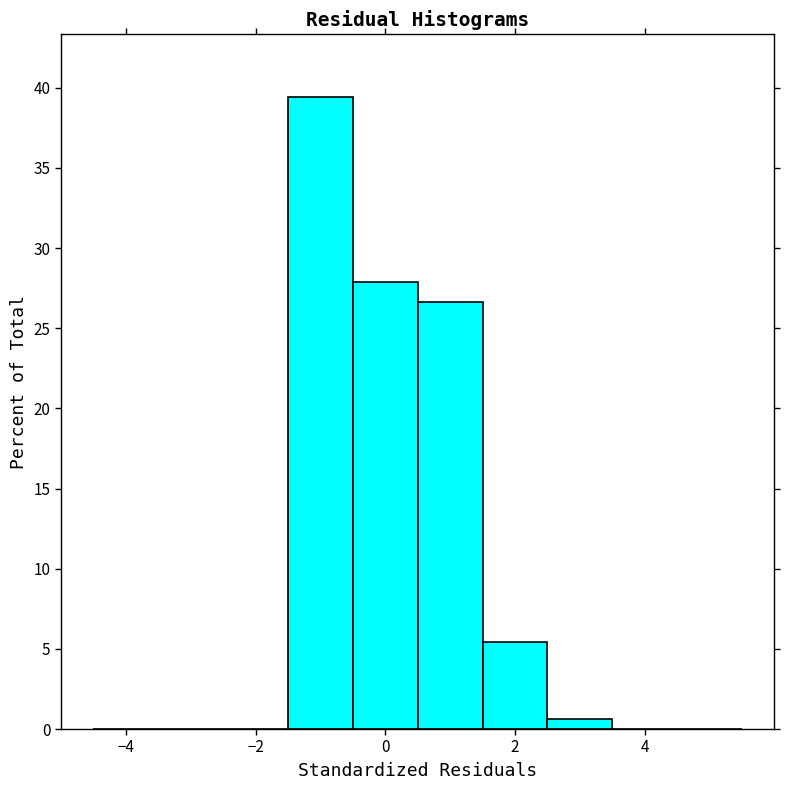

Which range on the x-axis has the tallest bar?

-1.5 to -0.5